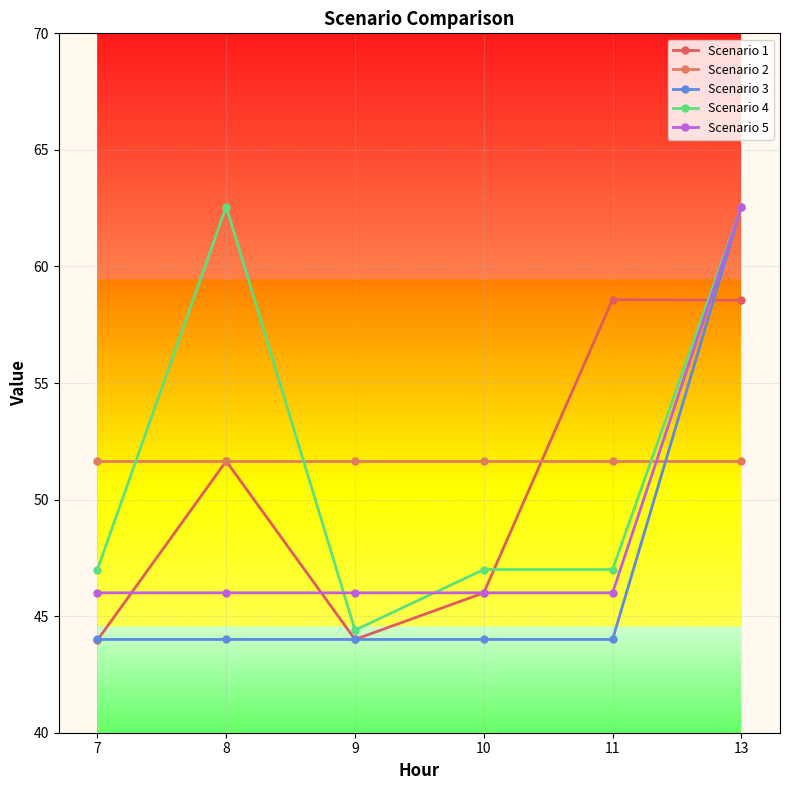

What is the value of the Scenario 2 point at the 6th from the left?

51.6